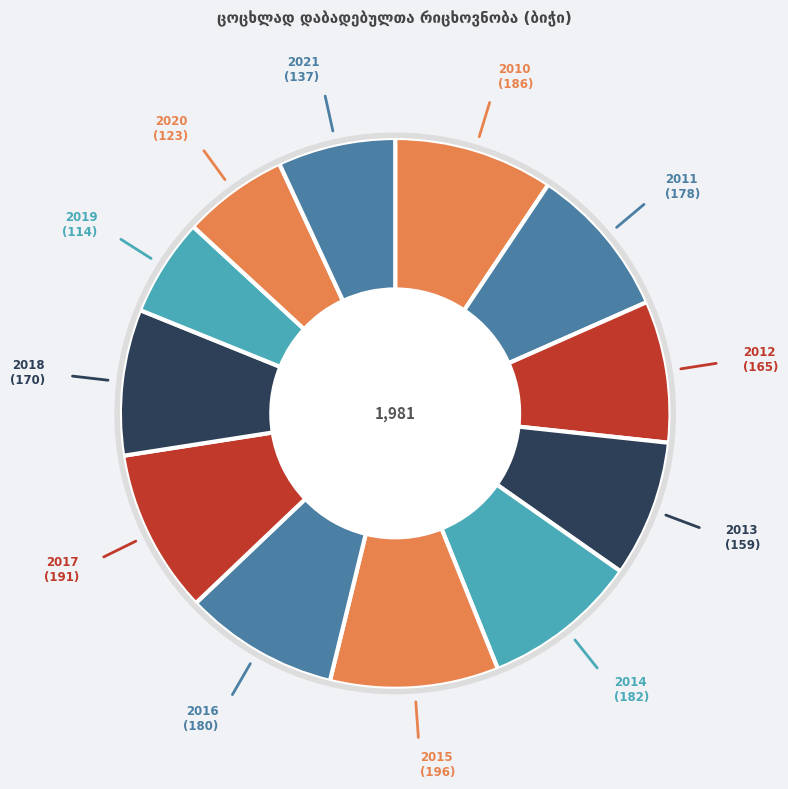

How many slices are in this pie chart?

12